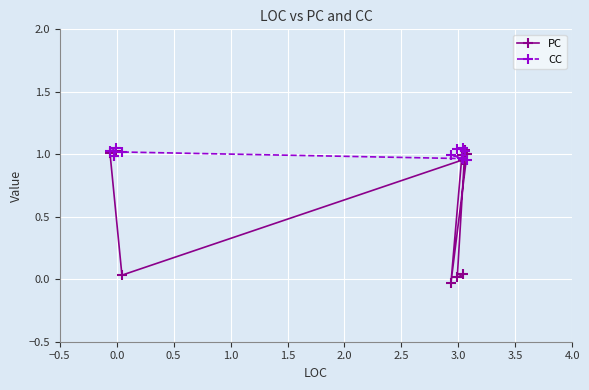

Rank the series by their maximum value, from lowest to highest.

PC, CC